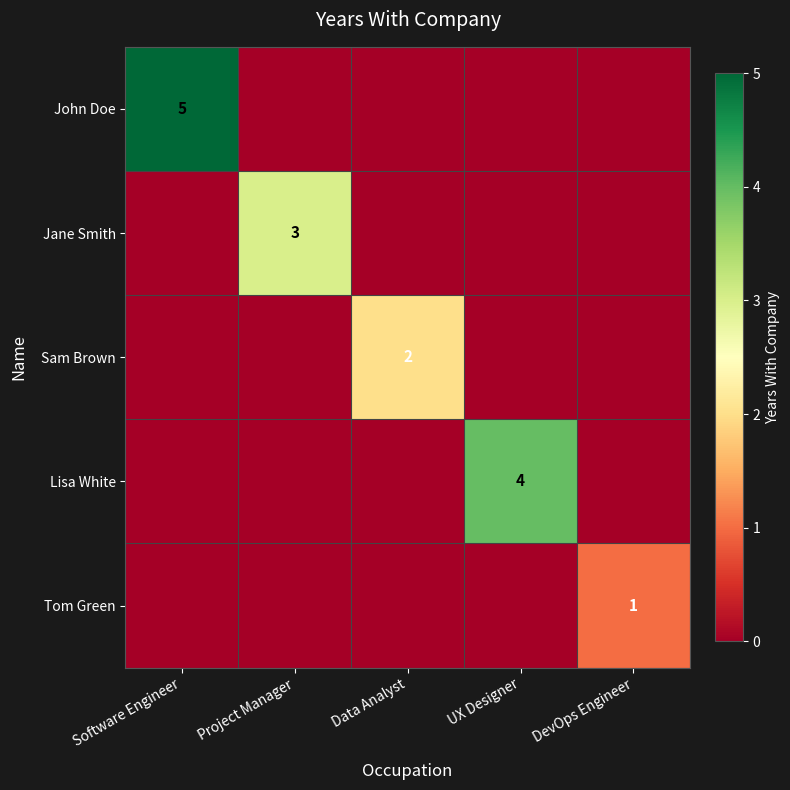

How many positive values does the John Doe series have?

1